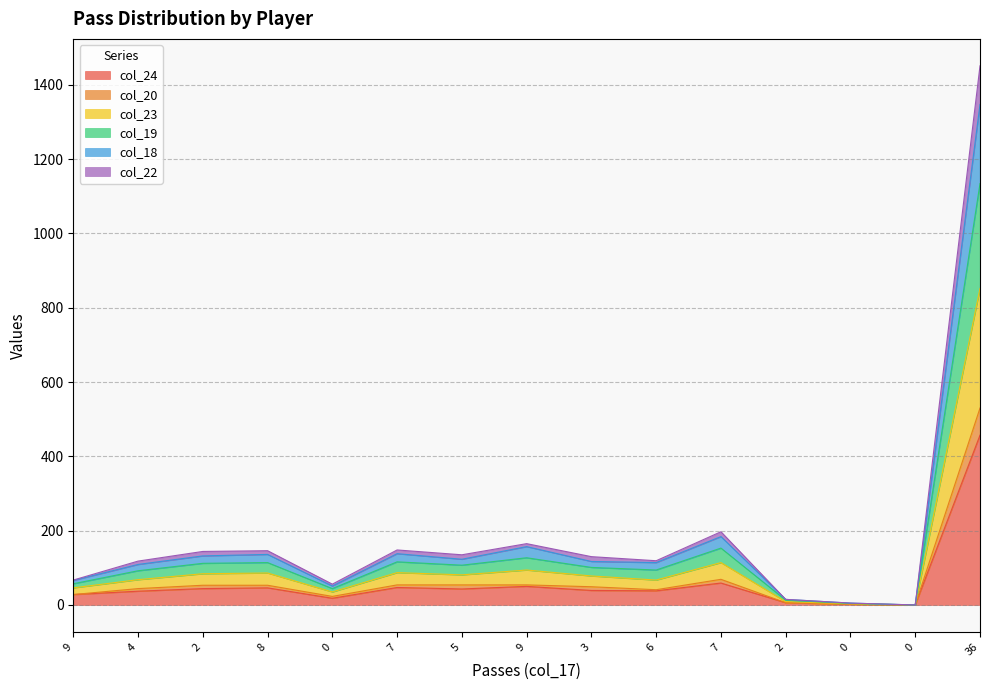

Which label corresponds to the largest value in the chart?

36